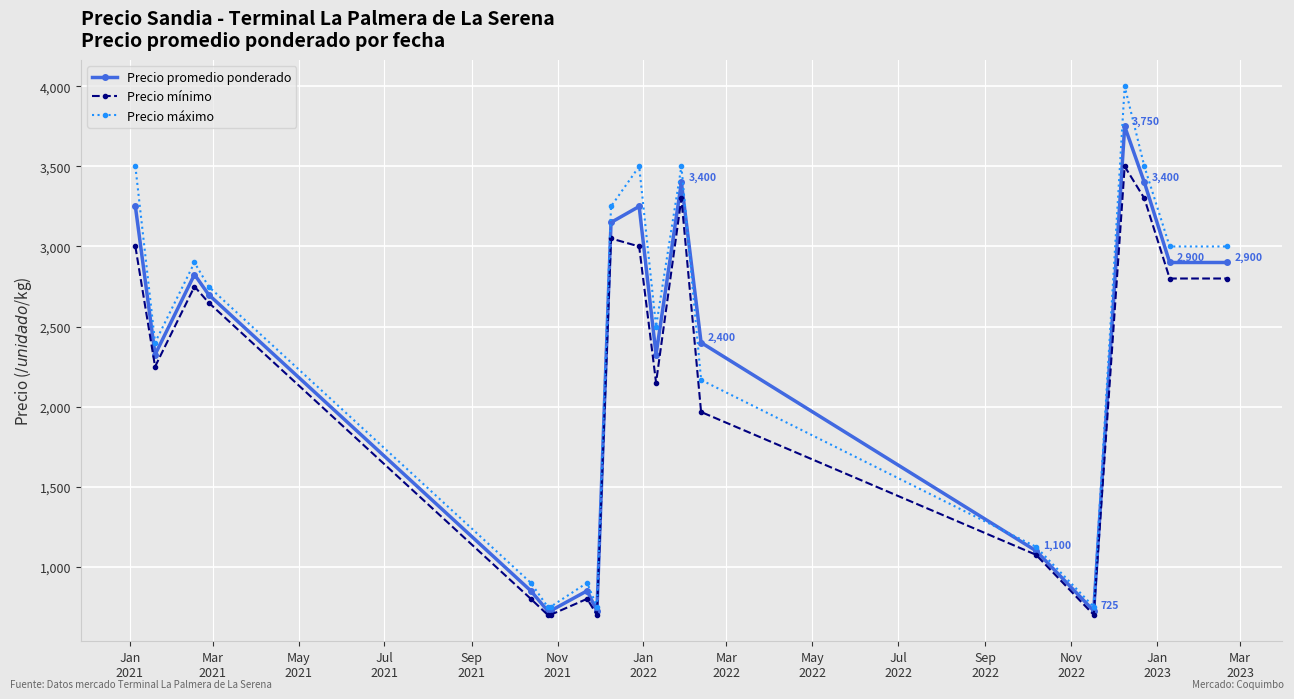

What is the highest value of the Precio mínimo series?

3500.0